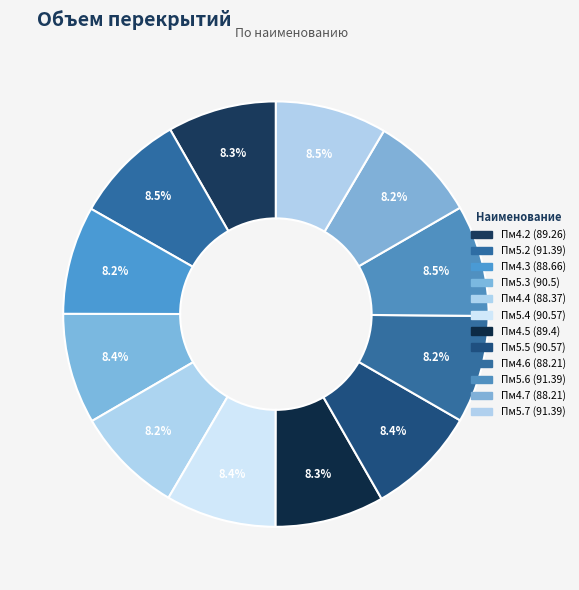

Which category has the biggest portion of the pie?

Пм5.2